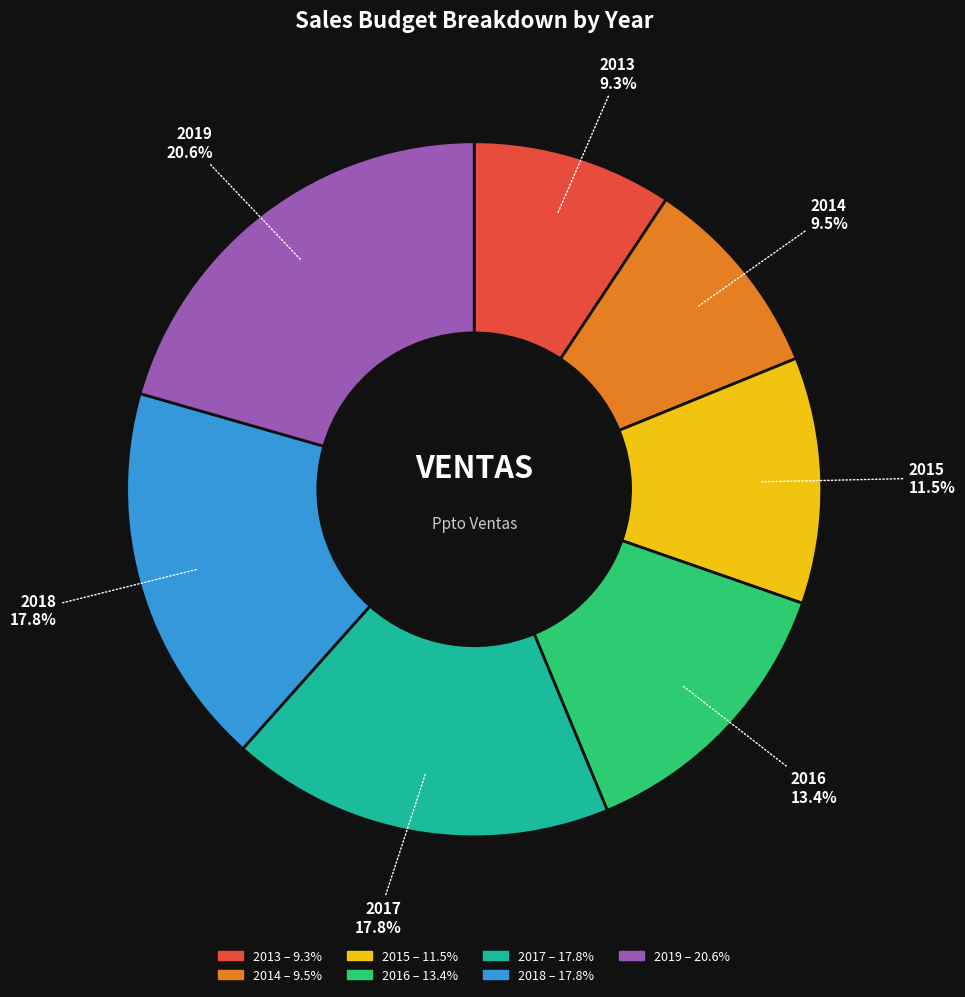

What portion of the pie excludes 2016?

86.6%